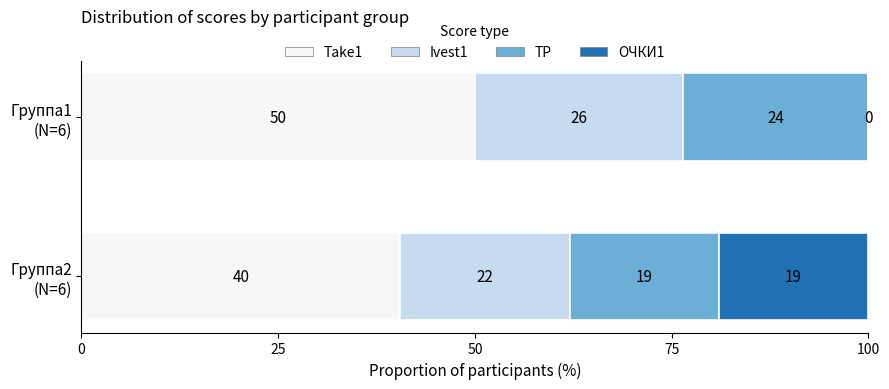

What are all the series names shown in the legend?

Take1, Ivest1, TP, ОЧКИ1